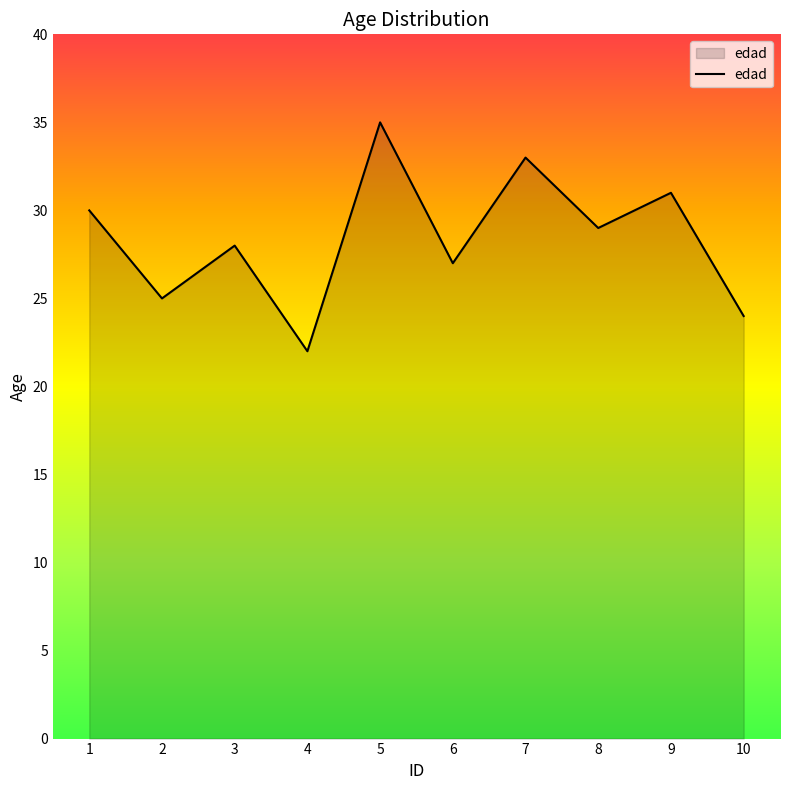

Where does the data first go above 29?

1